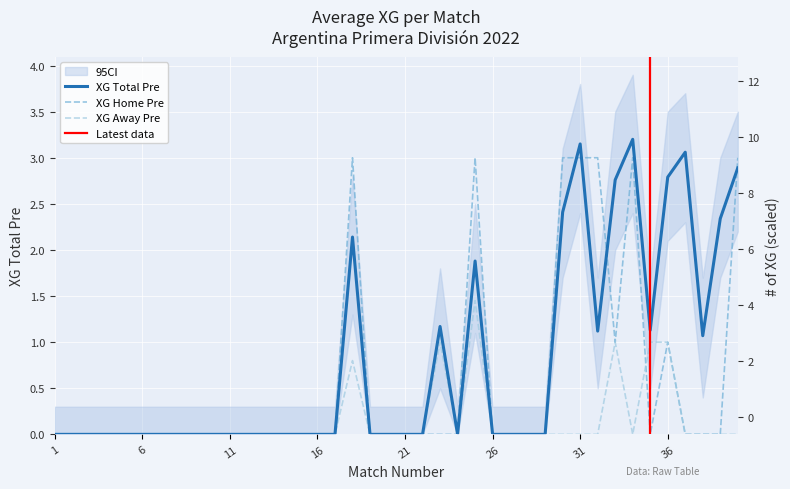

In XG_Away_Pre, how many points are higher than both neighbors (excluding endpoints)?

4